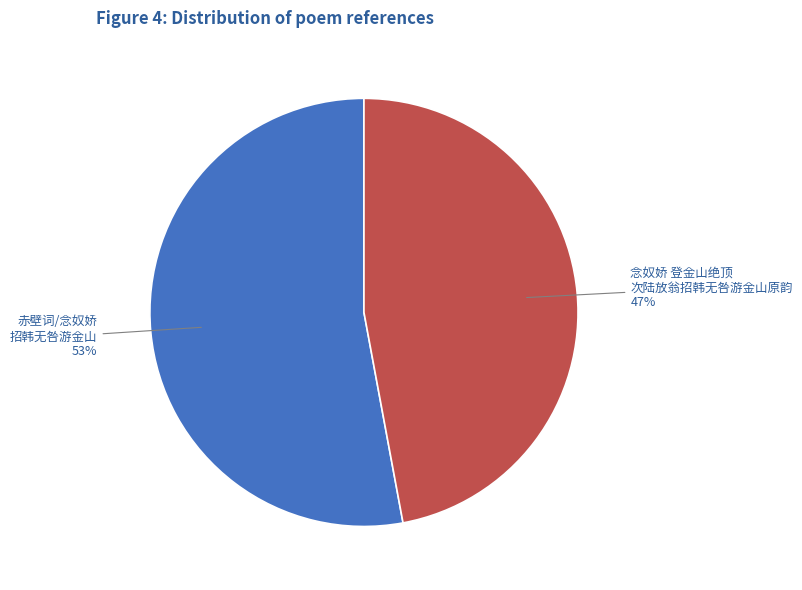

Is there any slice that represents more than half of the pie?

Yes